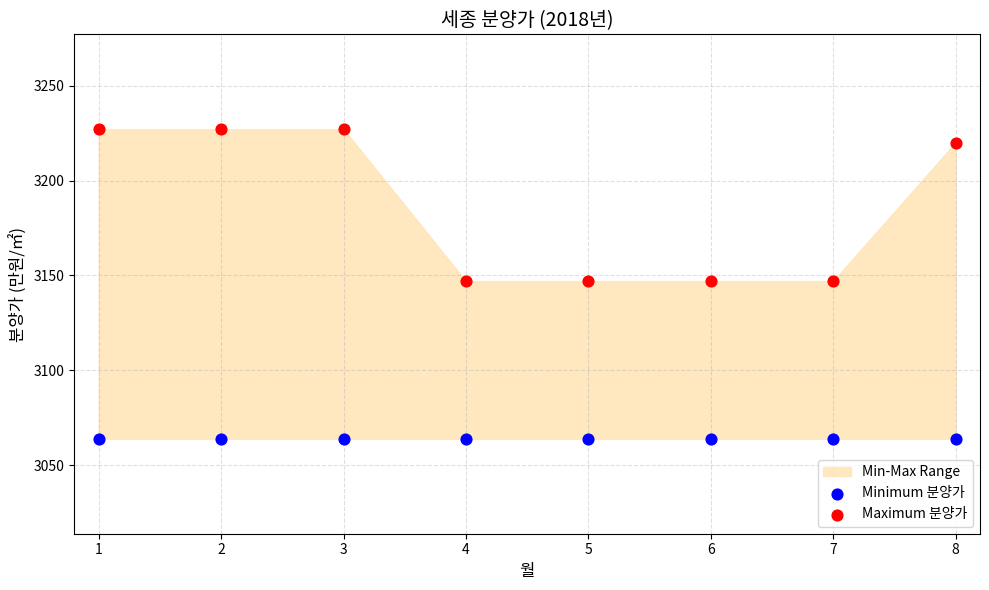

Which series reaches the maximum Y coordinate?

Maximum 분양가